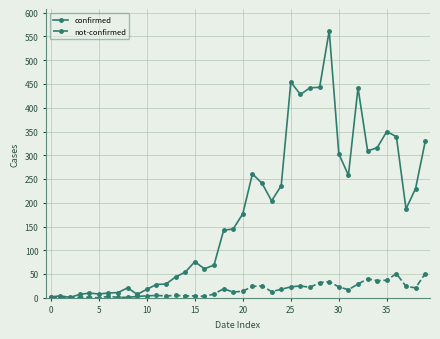

What is the average value of the not-confirmed series?

16